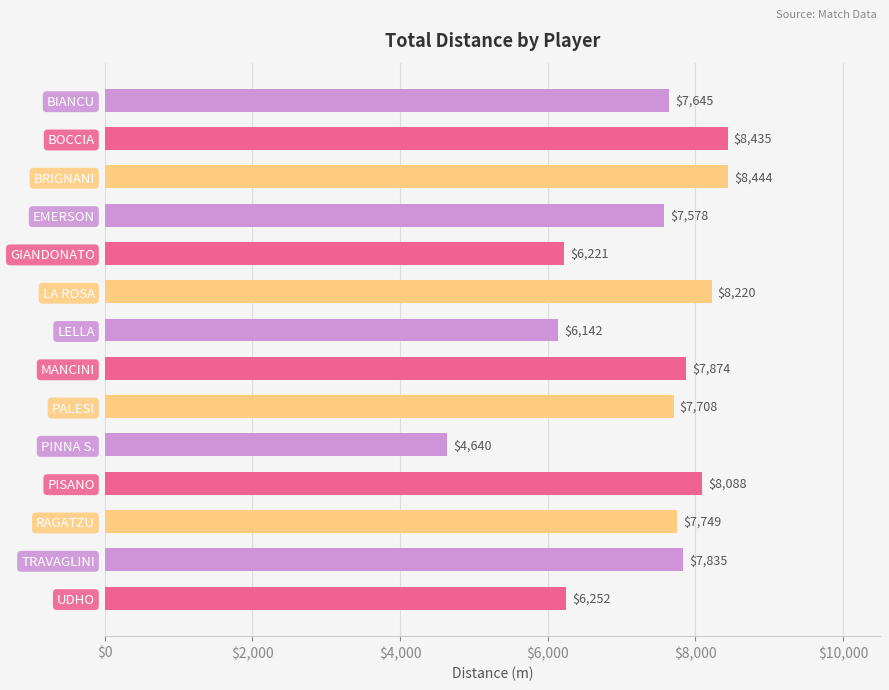

What is the minimum value shown in the chart?

4640